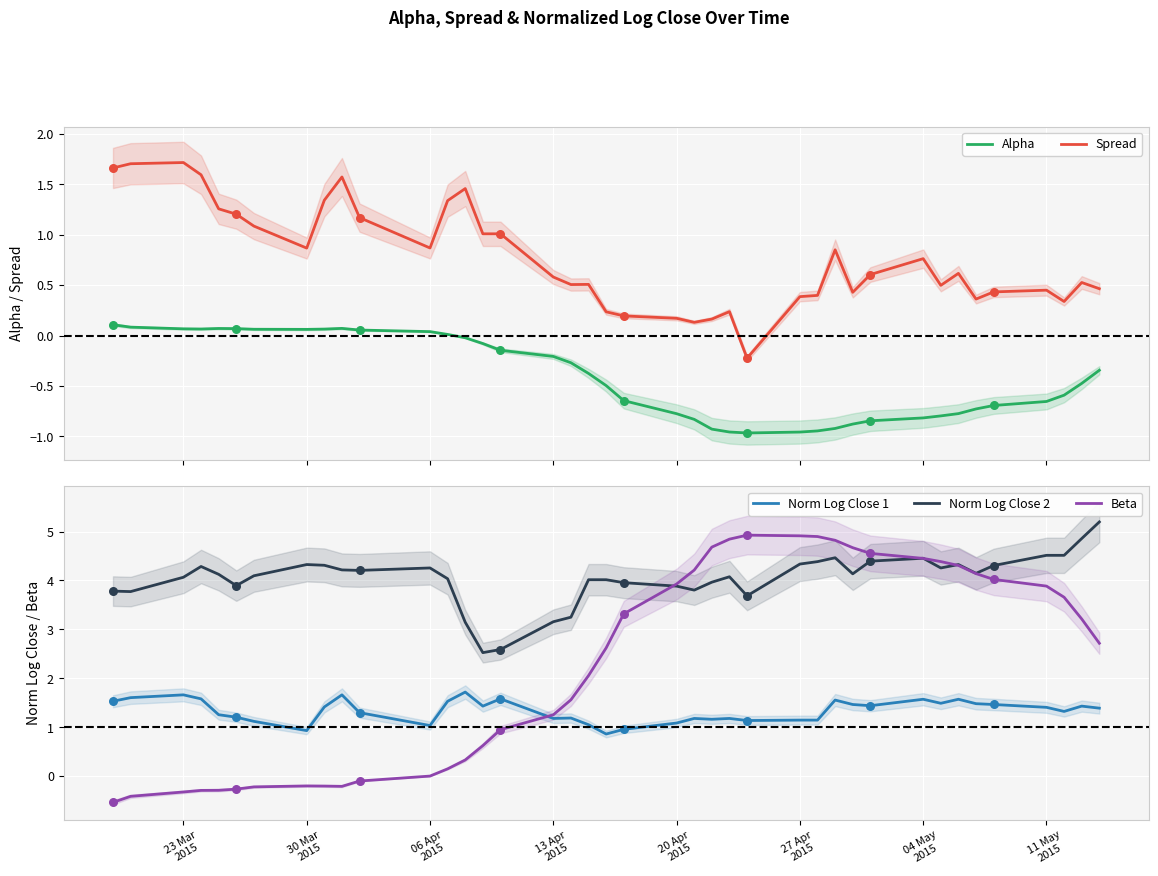

After their last crossing, which series has the higher values: Beta or Norm Log Close 1?

Beta